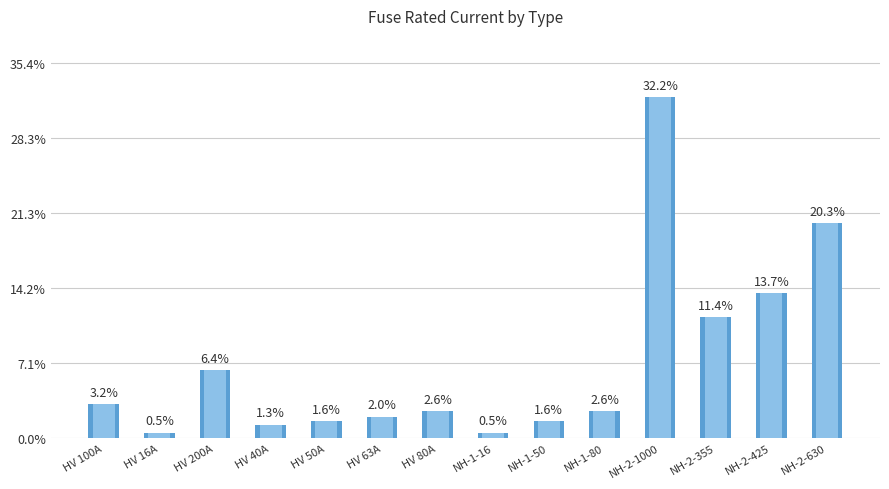

What is the ratio of the value at HV 100A to the value at NH-2-315?

0.3